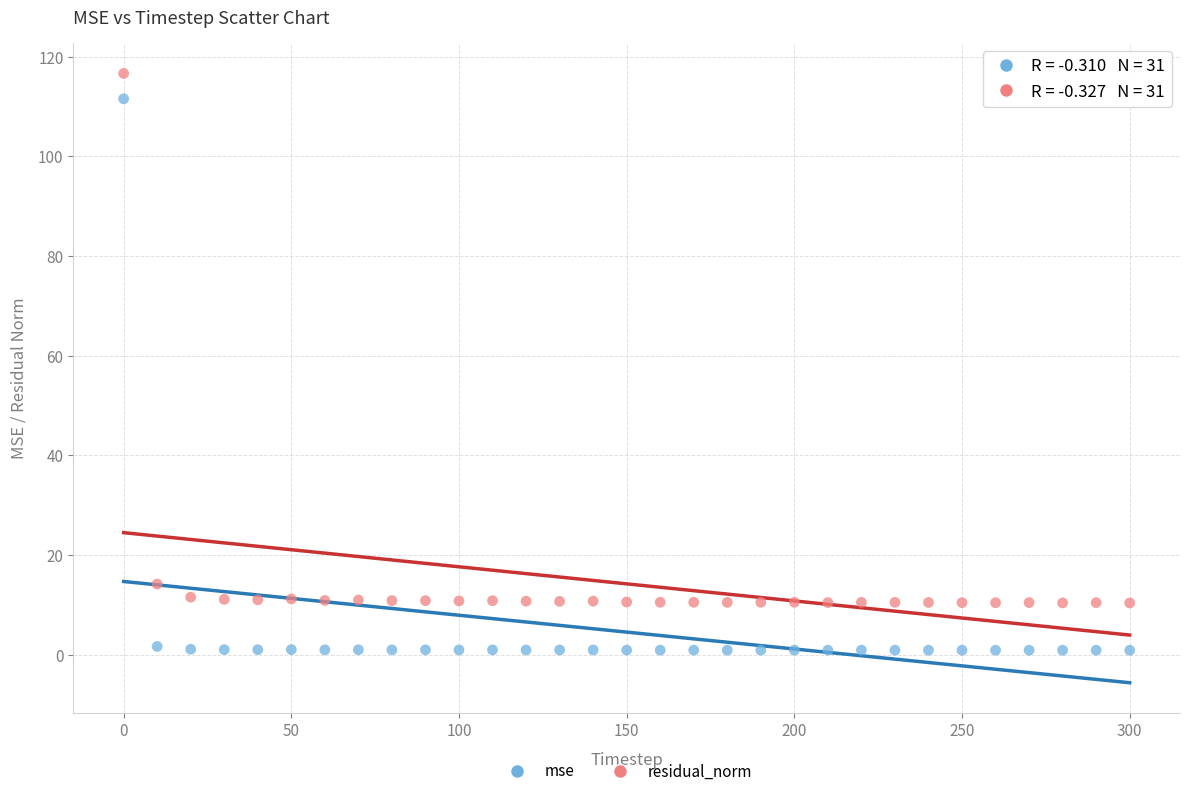

Across all data points, what is the range of X values (max minus min)?

300.0